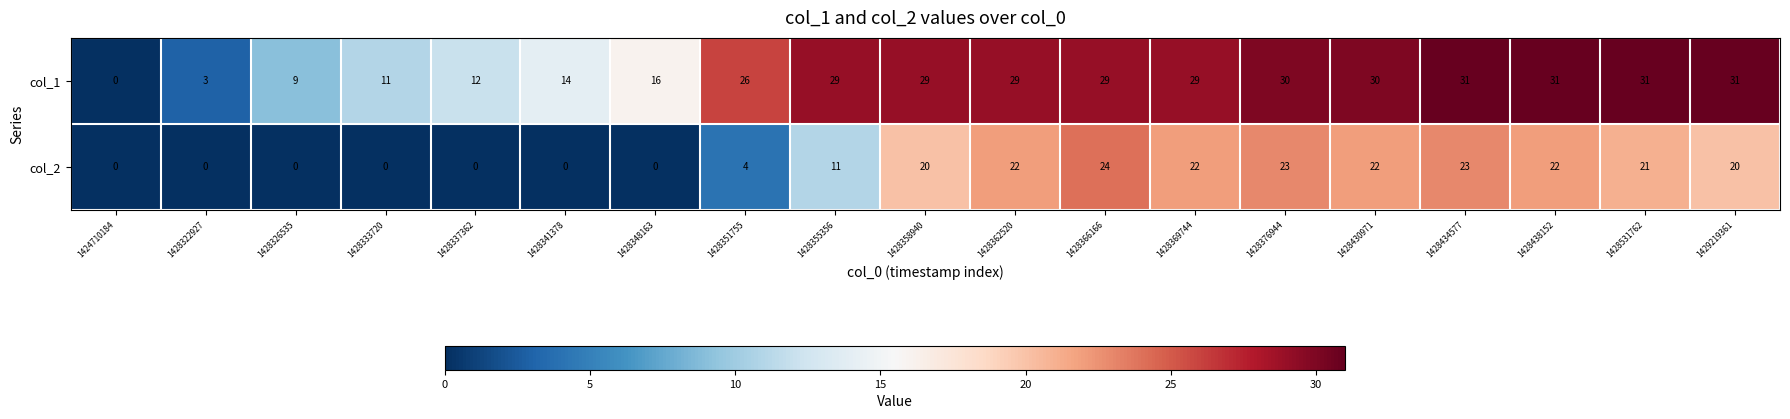

At which label is col_2 closest to 12?

1428355356